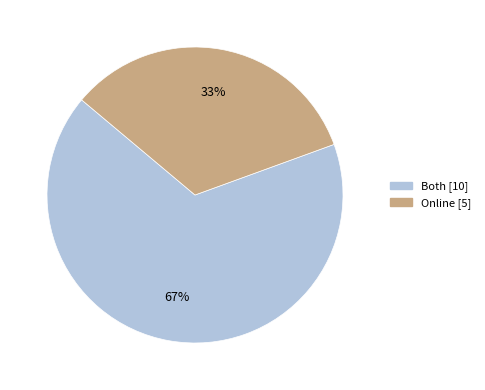

Is there any slice that represents more than half of the pie?

Yes